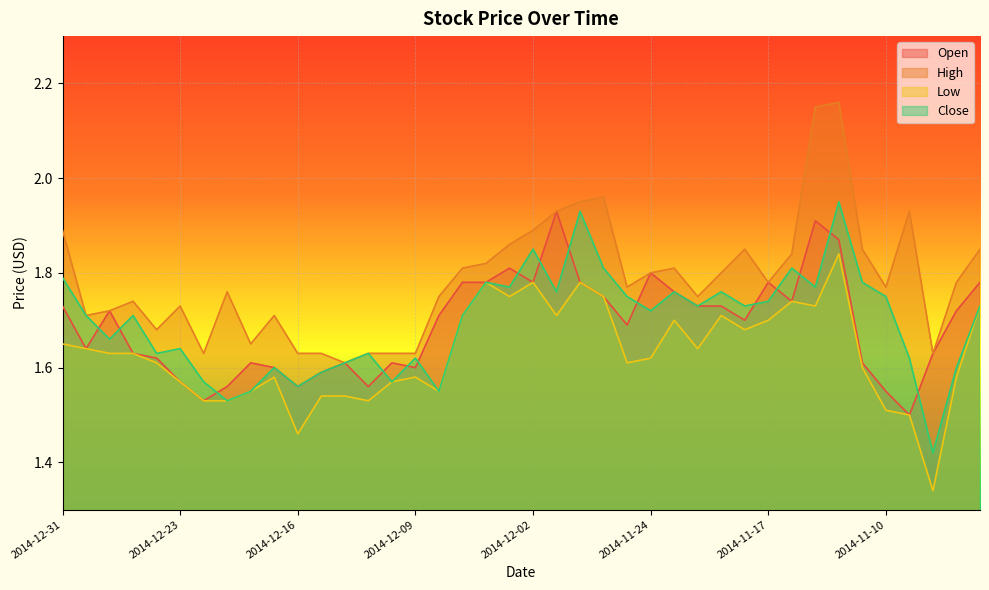

What is the average value of the Open series?

1.7